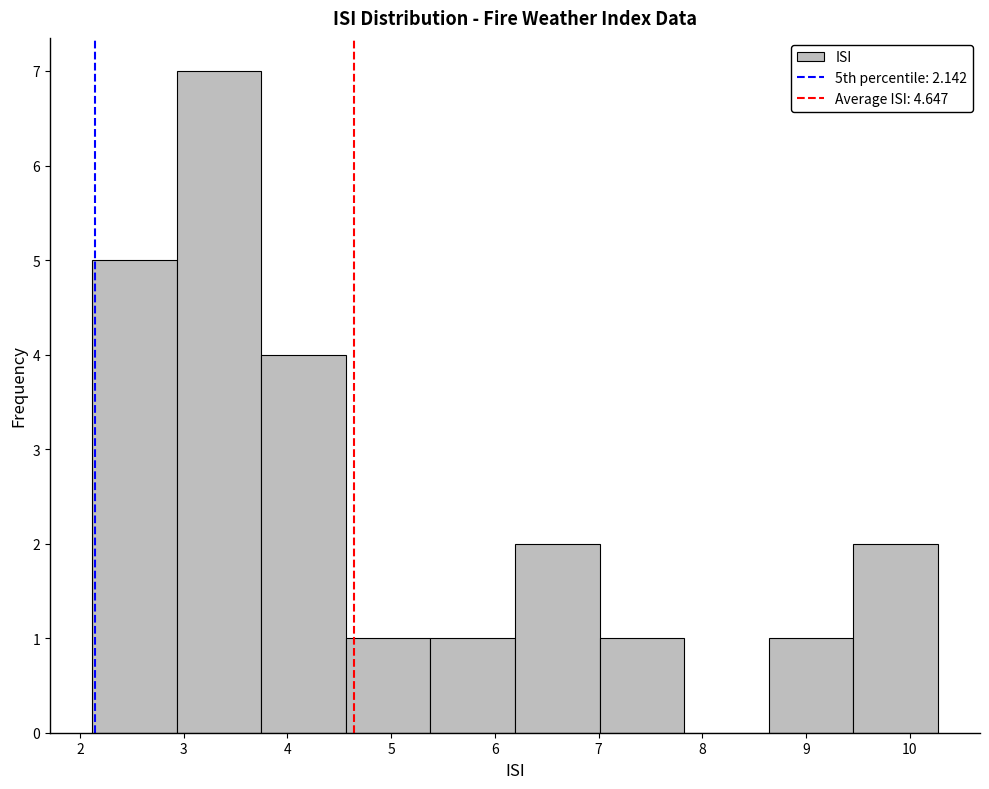

What is the height of the bar covering 8.6 to 9.5 on the x-axis? Neither the bar edges nor the heights are printed on the chart, so give them approximately, as read against the axes.

1